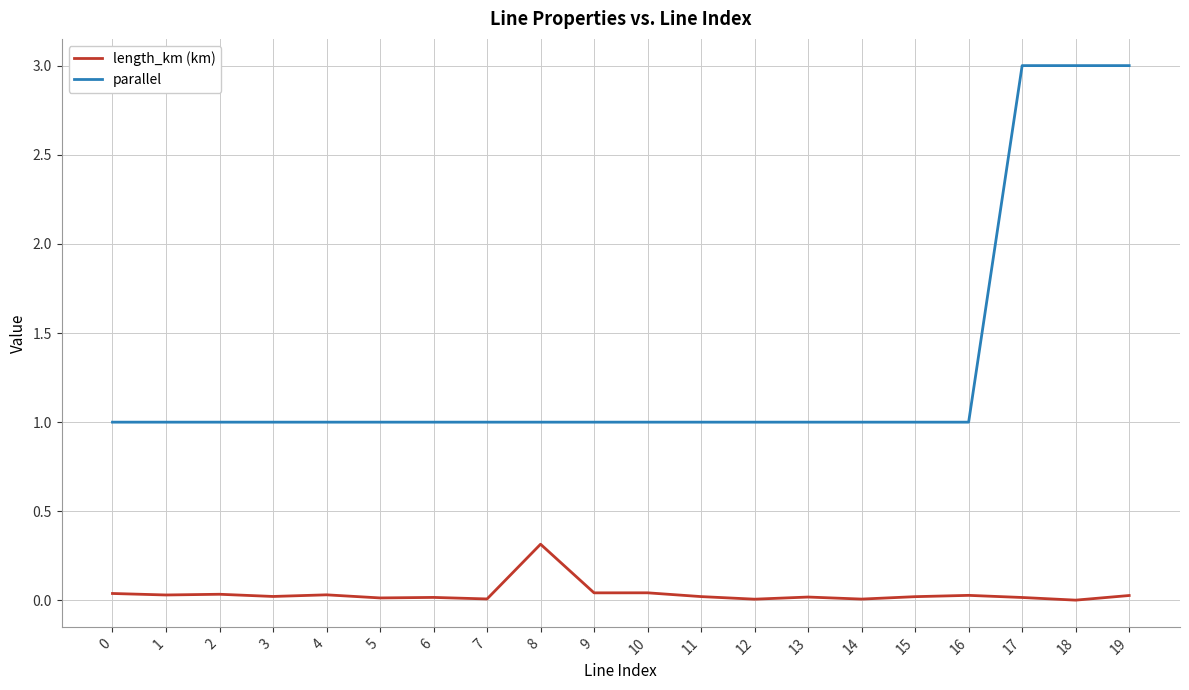

Is the value of parallel at 7 greater than the value of length_km (km) at 19?

Yes